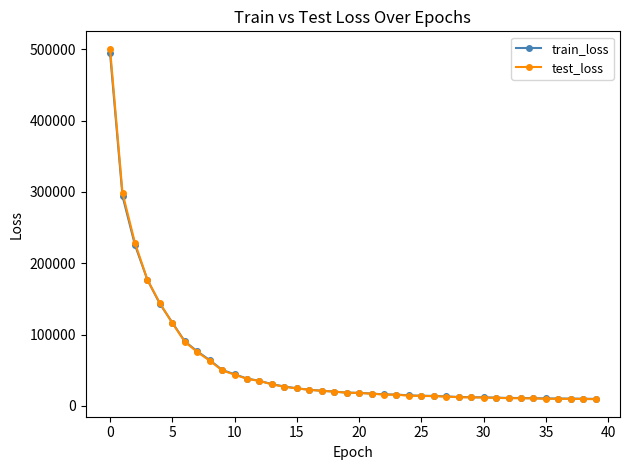

What is the value of the test_loss point at the 2nd from the left?

298529.1